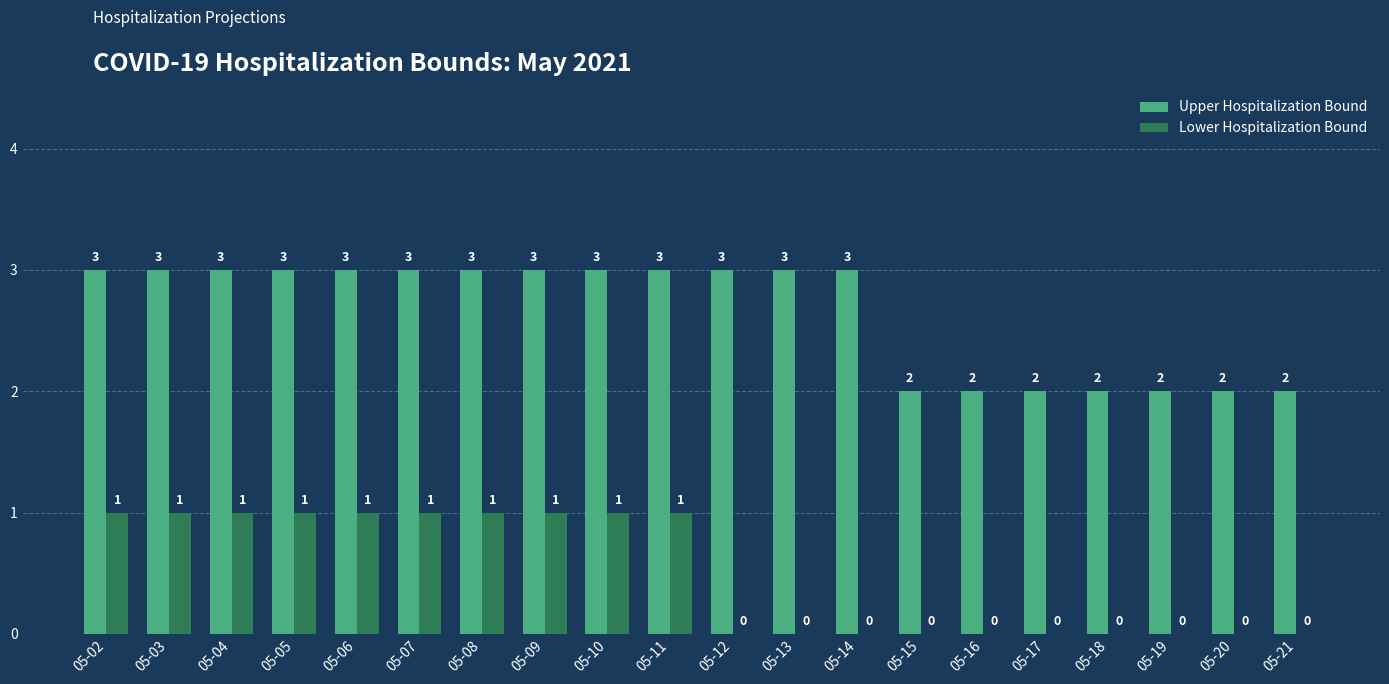

How many categories are shown in the chart?

20